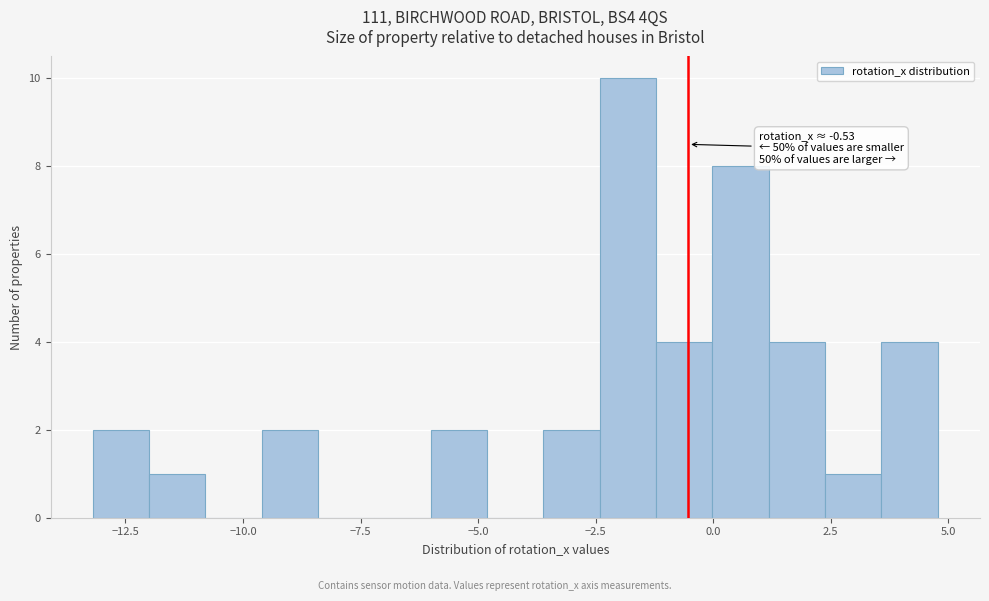

Around what value on the x-axis is the tallest bar? Give the approximate position of its centre, as read against the axis.

-2.0